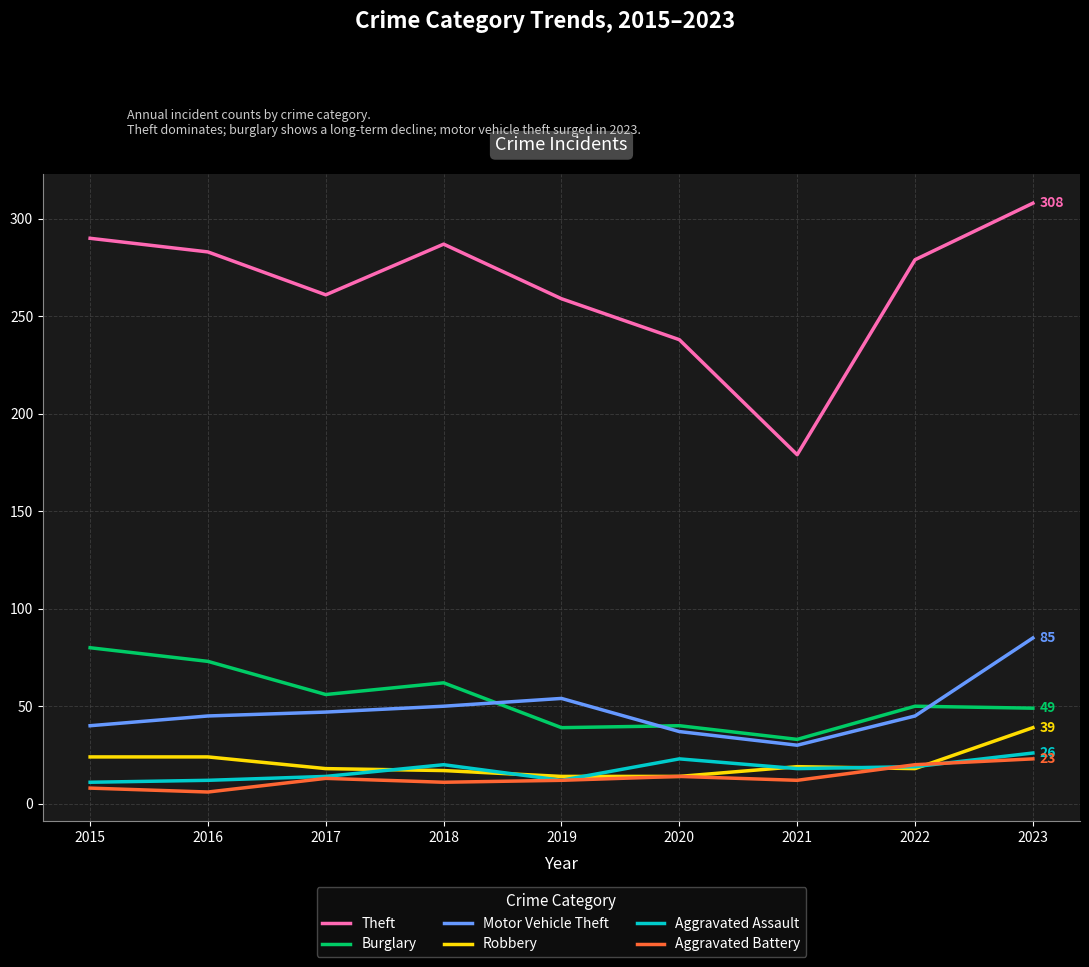

True or false: Motor Vehicle Theft and Aggravated Assault cross at least once.

False